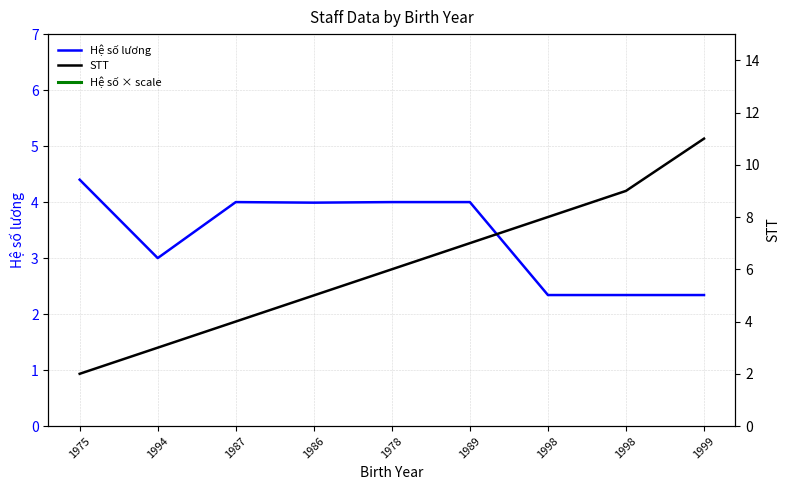

Reading left to right, transcribe all the data shown in this chart.

Hệ số lương: 1975=4.4	1994=3.0	1987=4.0	1986=4.0	1978=4.0	1989=4.0	1998=2.3	1998=2.3	1999=2.3
STT: 1975=2.0	1994=3.0	1987=4.0	1986=5.0	1978=6.0	1989=7.0	1998=8.0	1998=9.0	1999=11.0
Hệ số × scale: 1975=5280.0	1994=3600.0	1987=4800.0	1986=4788.0	1978=4800.0	1989=4800.0	1998=2808.0	1998=2808.0	1999=2808.0